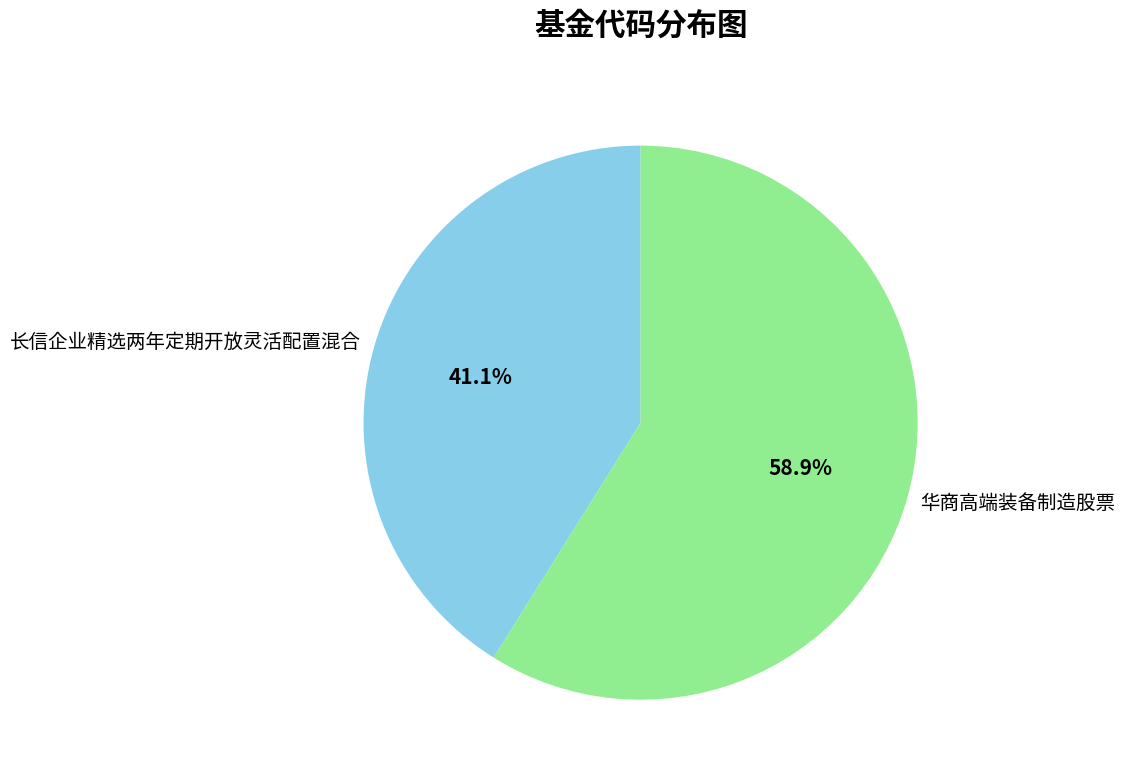

Which has a higher value, 华商高端装备制造股票 or 长信企业精选两年定期开放灵活配置混合?

华商高端装备制造股票